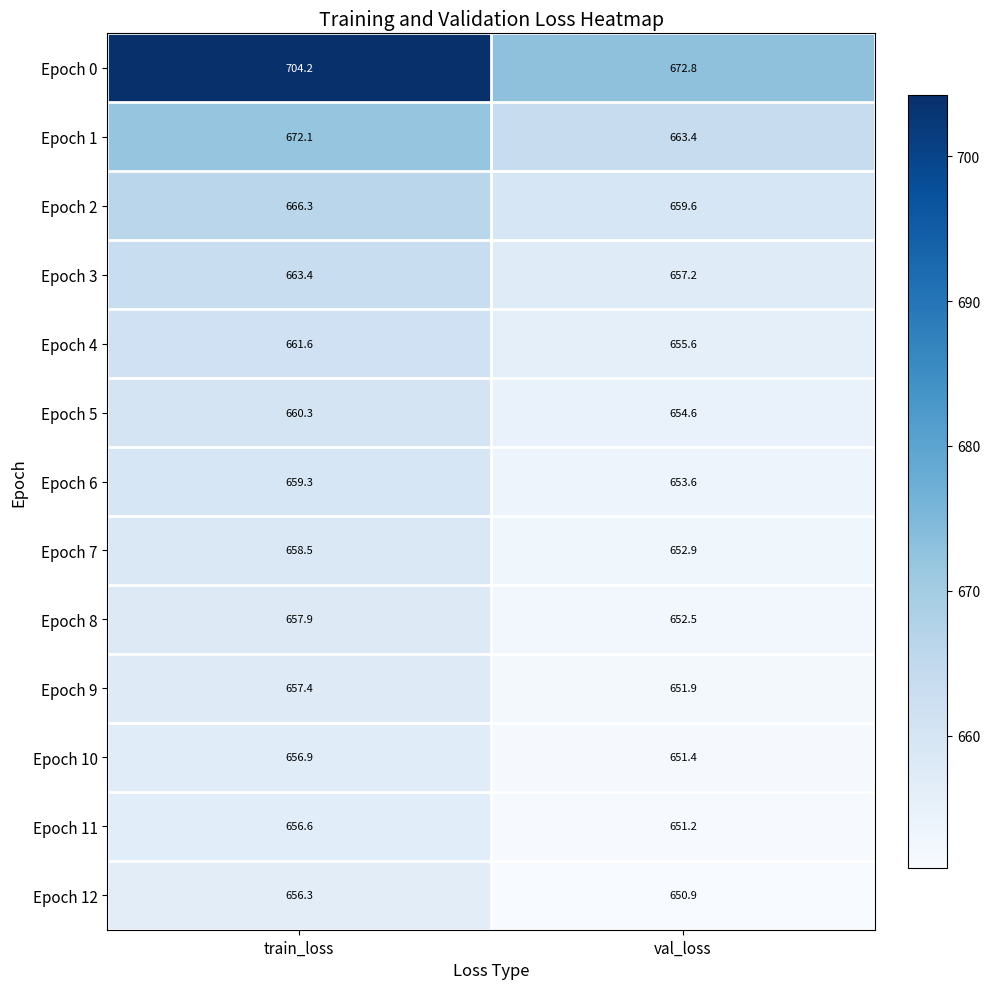

At which category does the chart reach its peak across all series?

train_loss